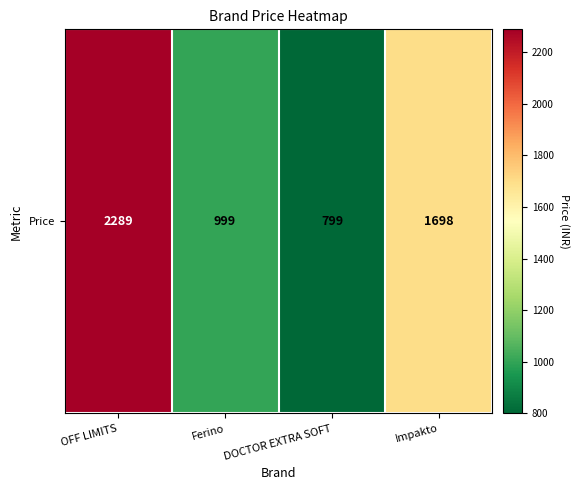

How many values are between 999 and 2289?

3